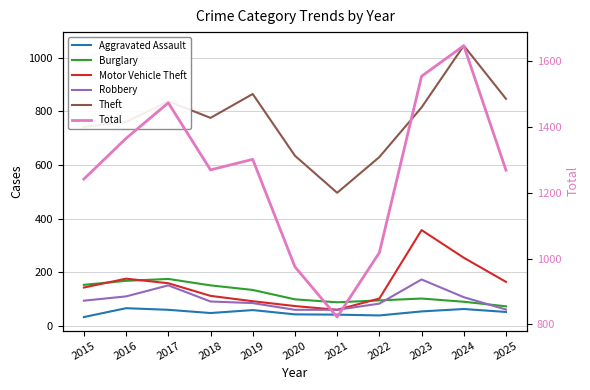

Which category has the highest value in the Aggravated Assault series?

2016